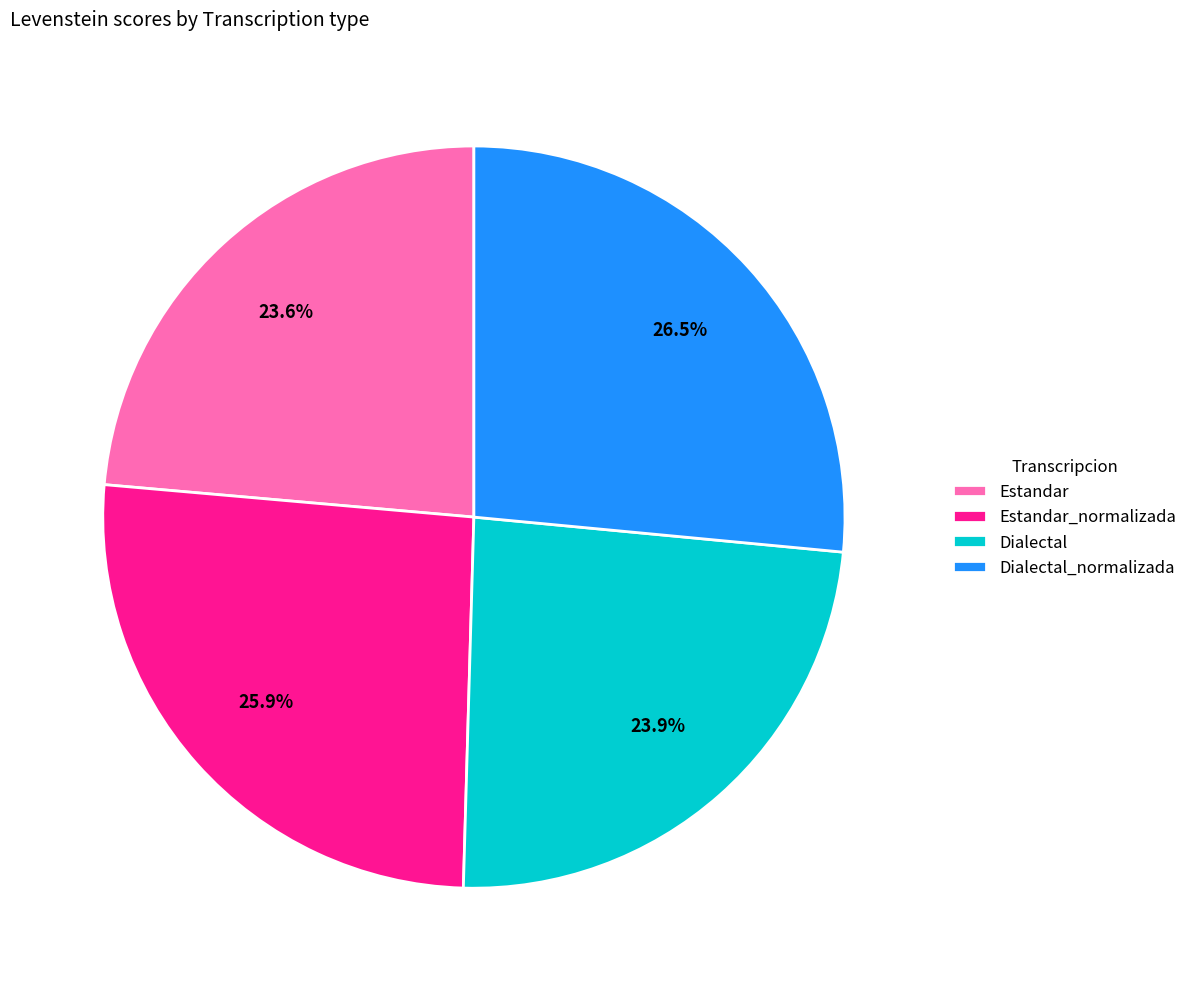

Count the number of slices in the pie.

4